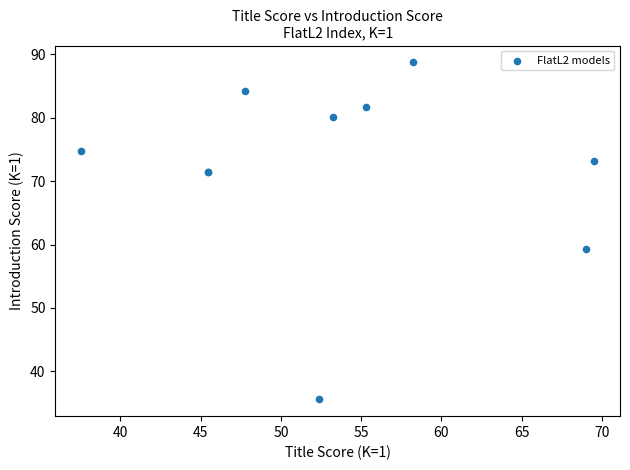

What Y value in the scatter plot is closest to 62?

59.3